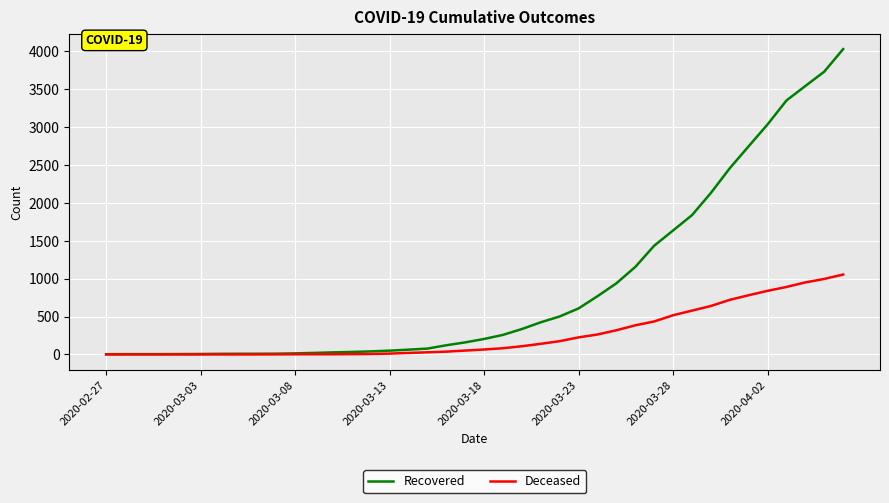

Which series has the largest total across all categories?

Recovered